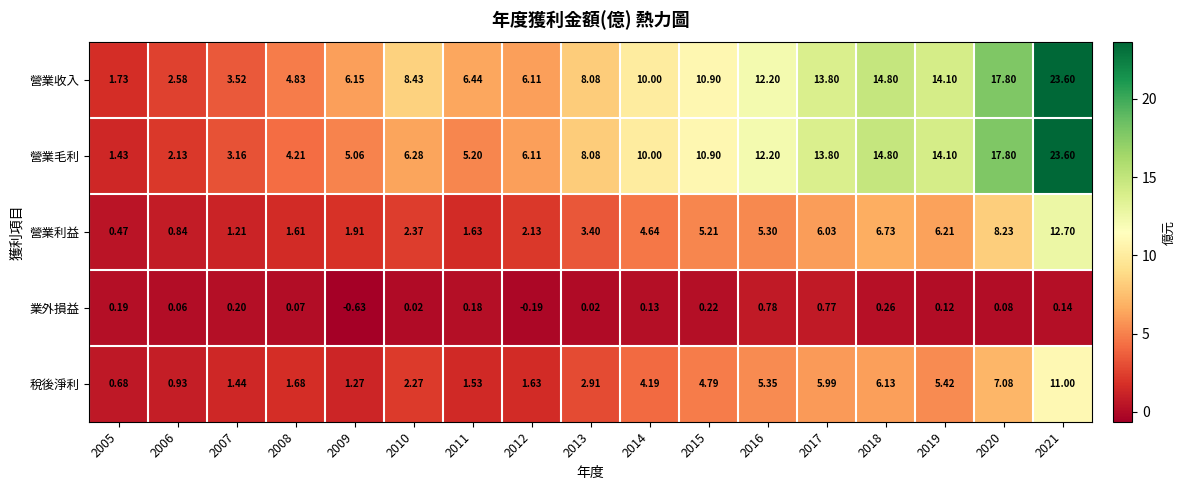

At 2010, list the series in order from largest to smallest.

營業收入, 營業毛利, 營業利益, 稅後淨利, 業外損益